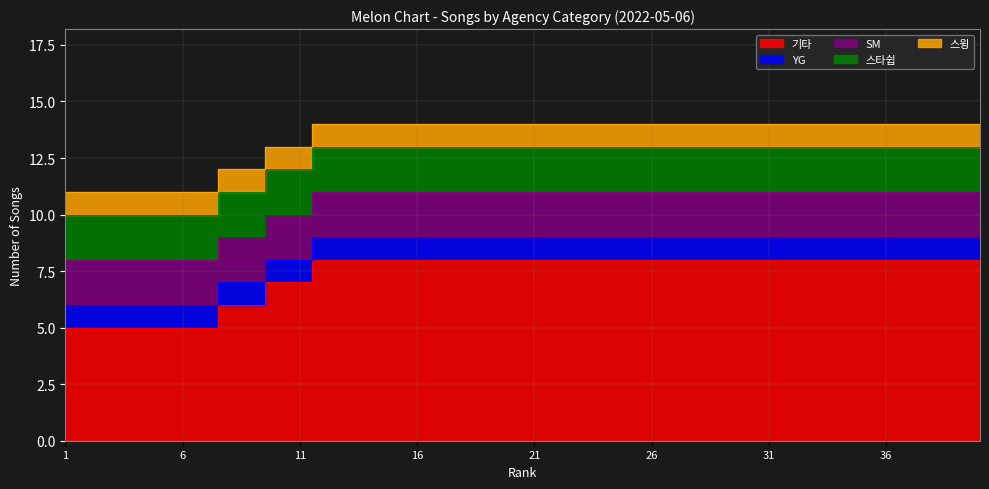

At which label does 기타 reach its peak?

12